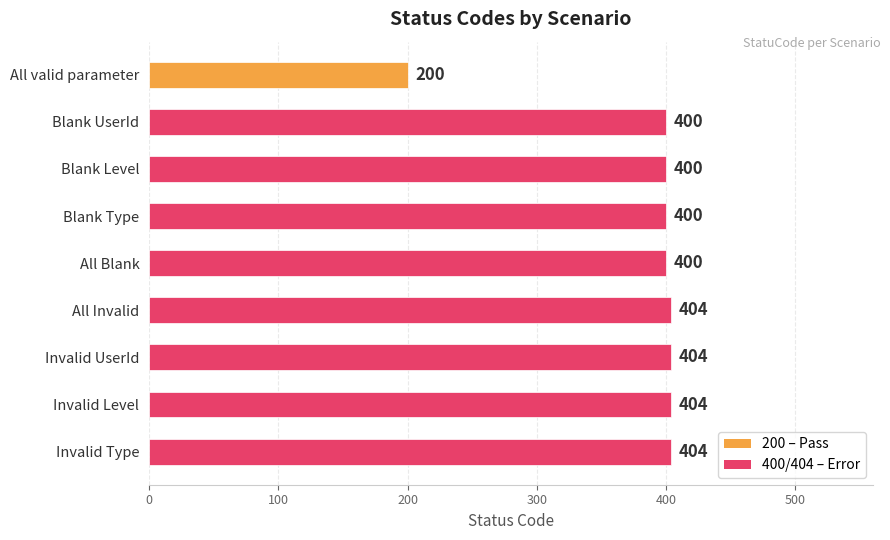

Is it true that the value at All Invalid is 206?

False